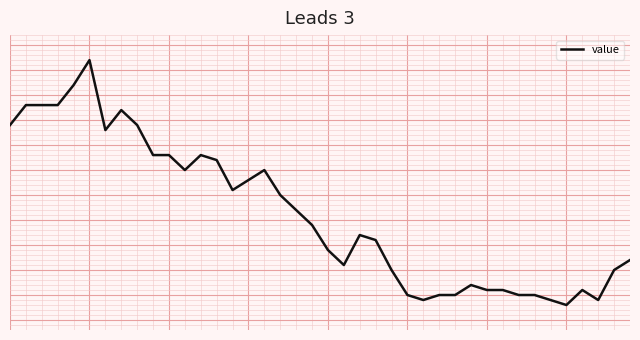

Rank the categories by value from highest to lowest.

5, 4, 1, 2, 3, 7, 0, 8, 6, 9, 10, 12, 13, 11, 16, 15, 14, 17, 18, 19, 22, 23, 20, 39, 21, 24, 38, 29, 30, 31, 36, 25, 27, 28, 32, 33, 26, 34, 37, 35